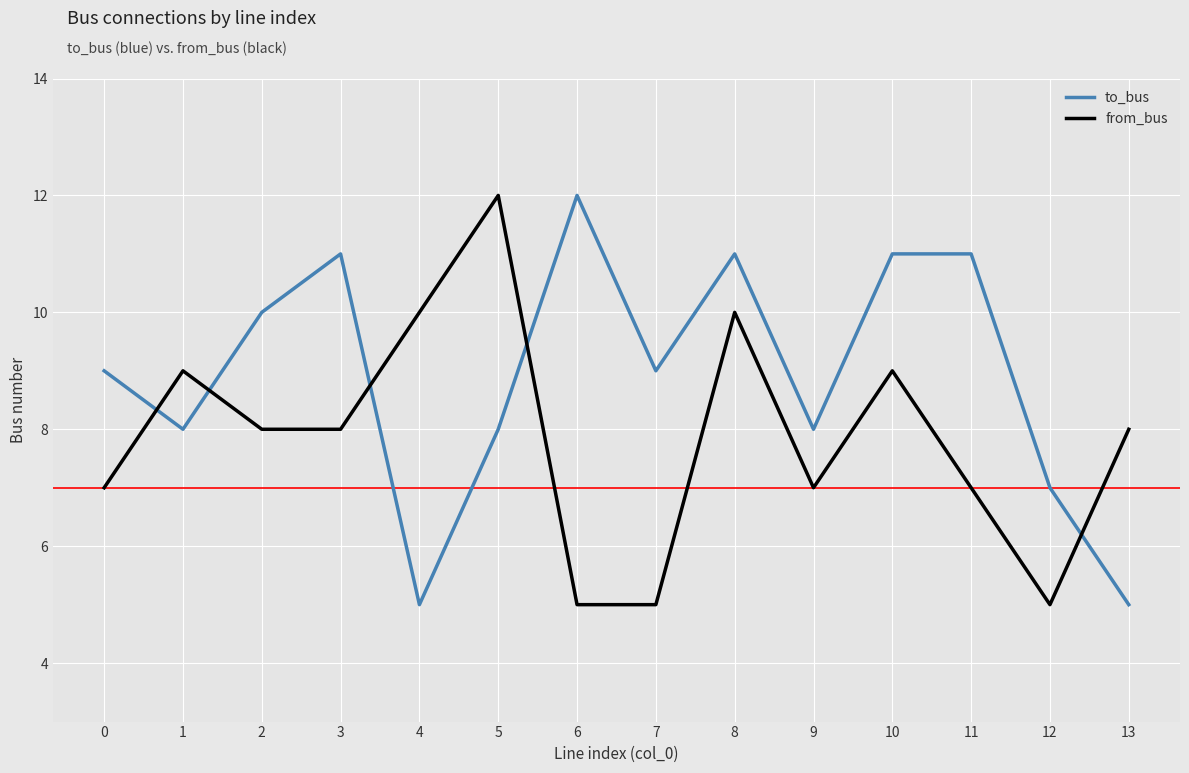

The to_bus series shows 18 at 8. True or false?

False